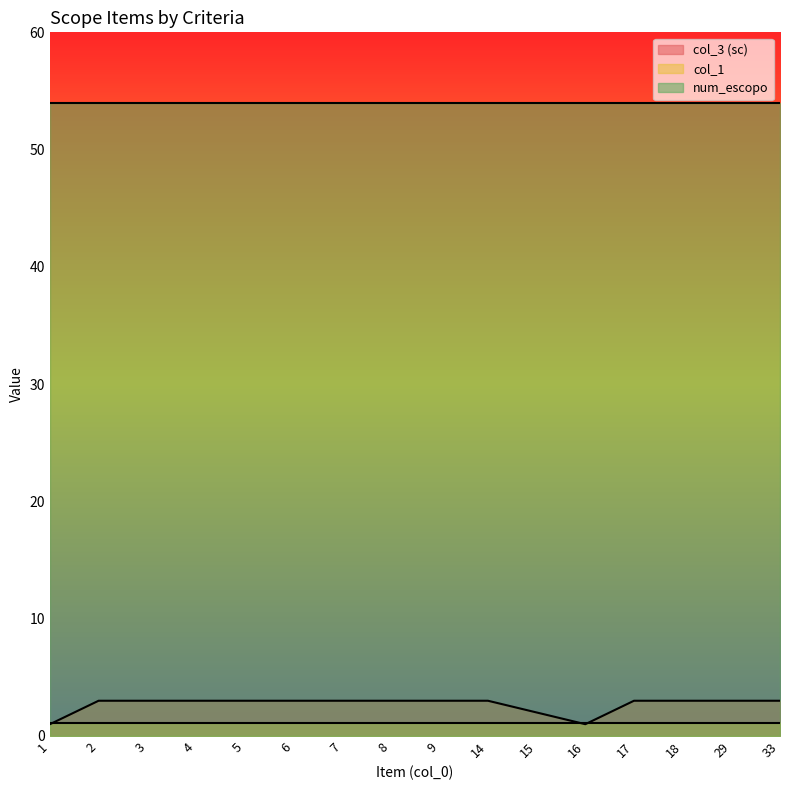

Rank the series by their maximum value, from lowest to highest.

col_1, col_3 (sc), num_escopo